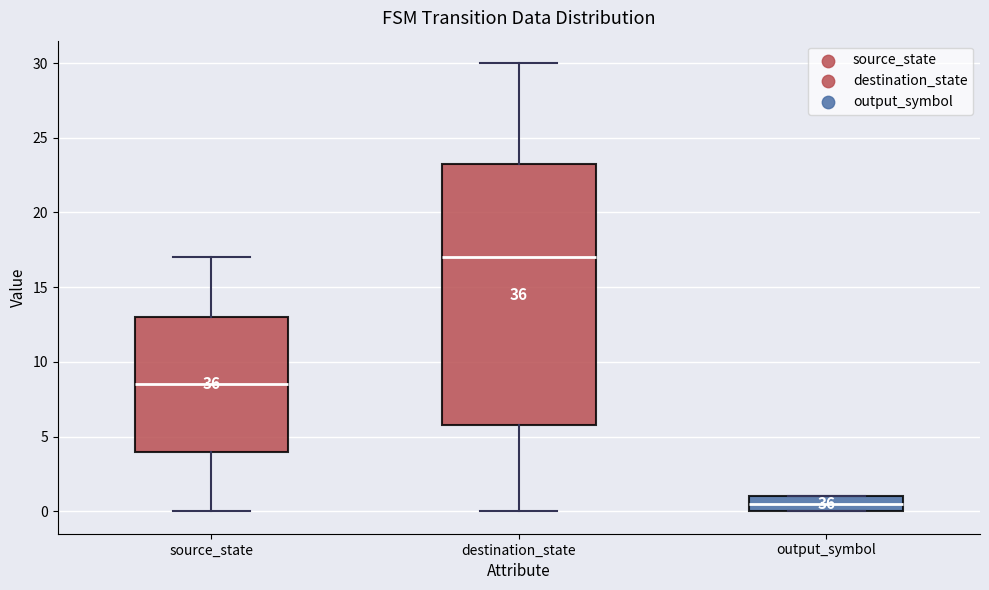

Where does the upper whisker of the box for destination_state end on the y-axis? The values are not printed on the chart, so give them approximately, as read against the axis.

30.0